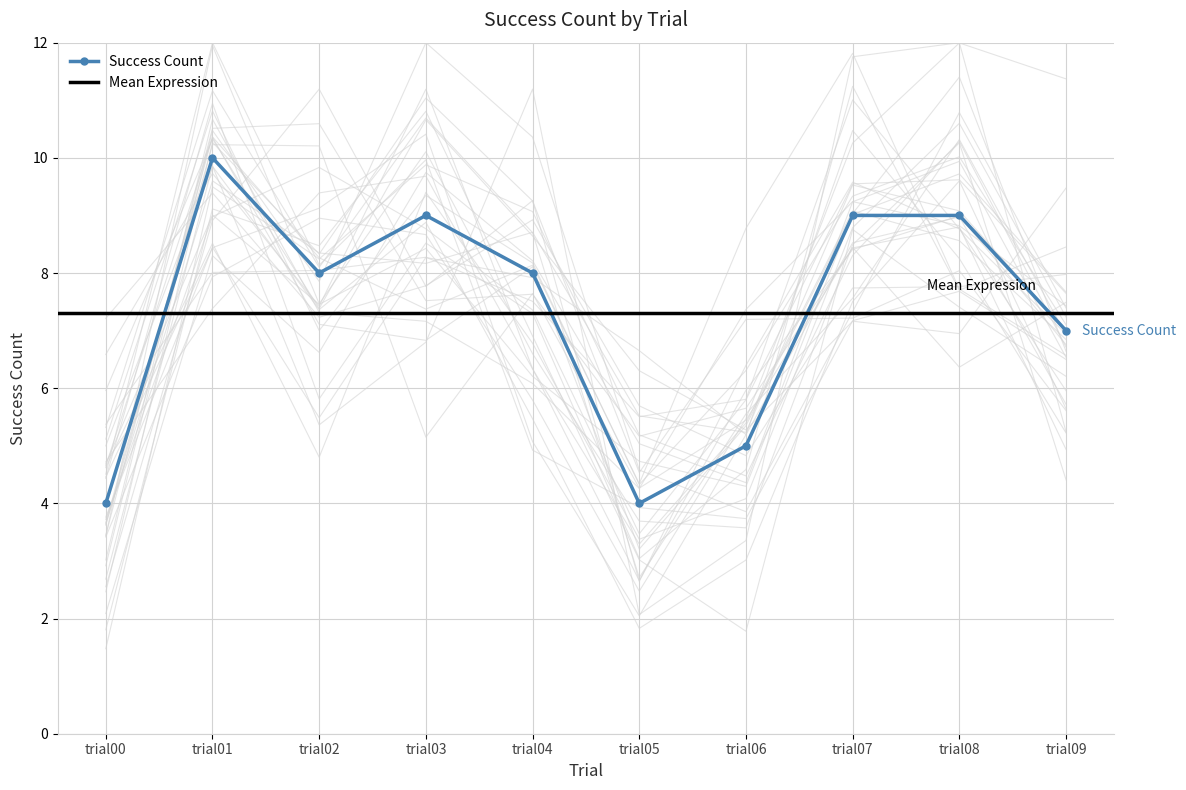

What is the difference between the second highest and second lowest values?

5